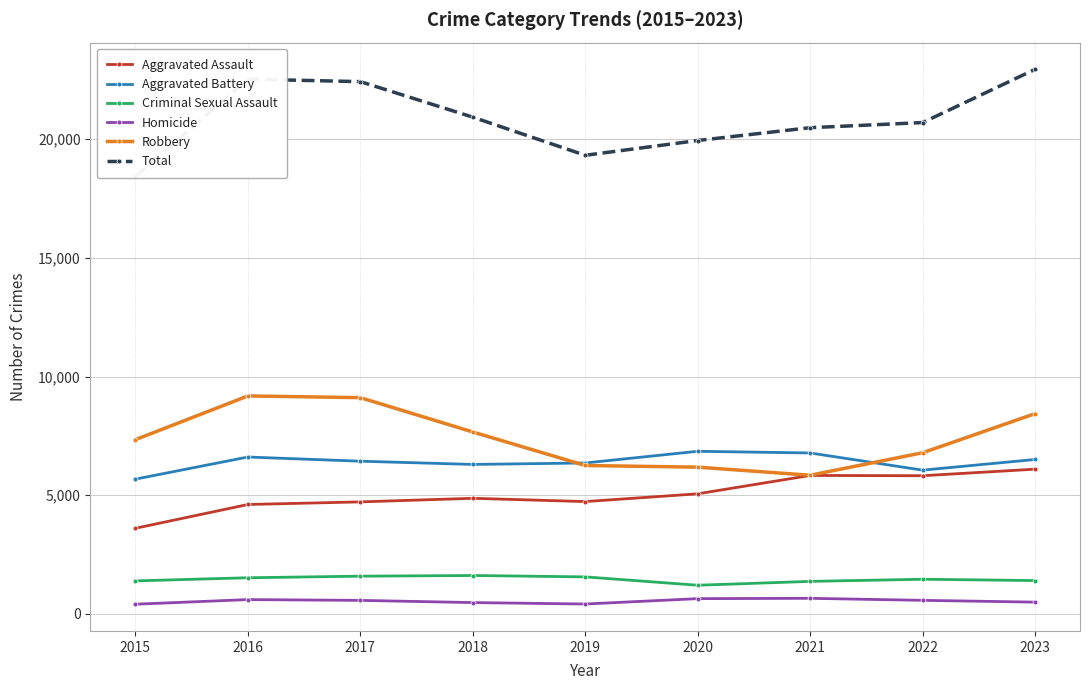

What is the value of the Aggravated Battery point at the 7th from the left?

6780